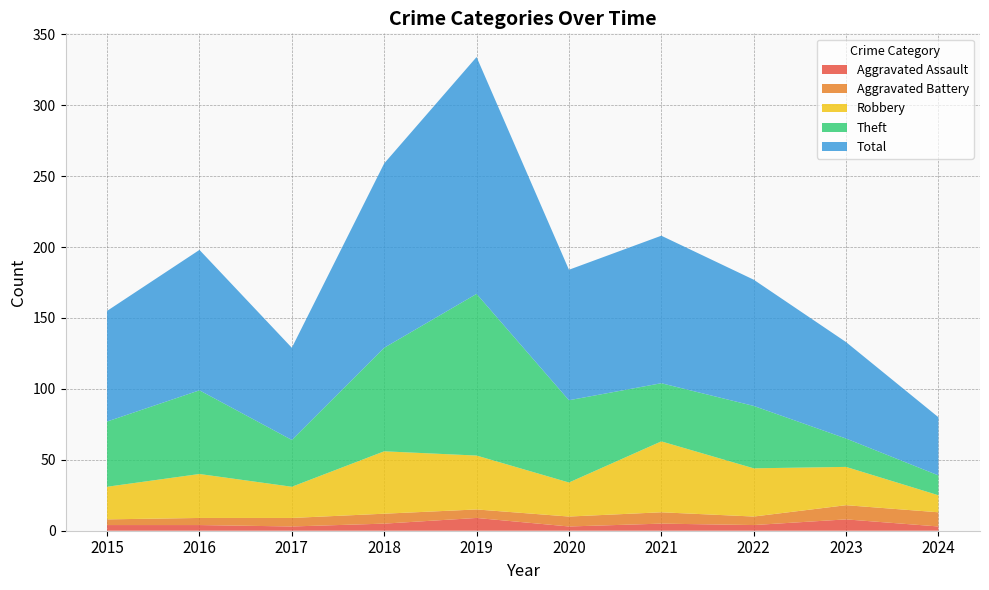

Reading left to right, what are all the values shown in this chart?

Aggravated Assault: 4	4	3	5	9	3	5	4	8	3
Aggravated Battery: 4	5	6	7	6	7	8	6	10	10
Robbery: 23	31	22	44	38	24	50	34	27	12
Theft: 46	59	33	73	114	58	41	44	20	14
Total: 78	99	65	130	167	92	104	89	68	41